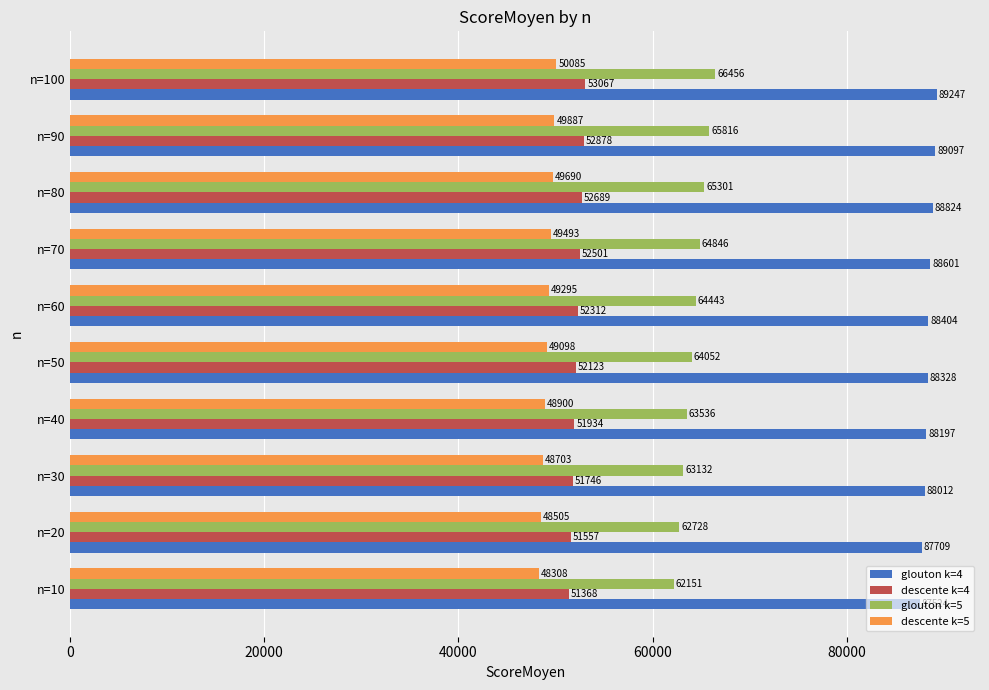

Which series has the largest range (max minus min)?

glouton k=5